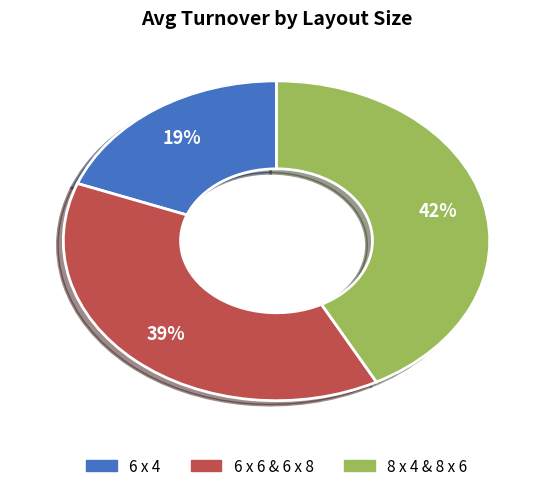

Is there any slice that represents more than half of the pie?

No